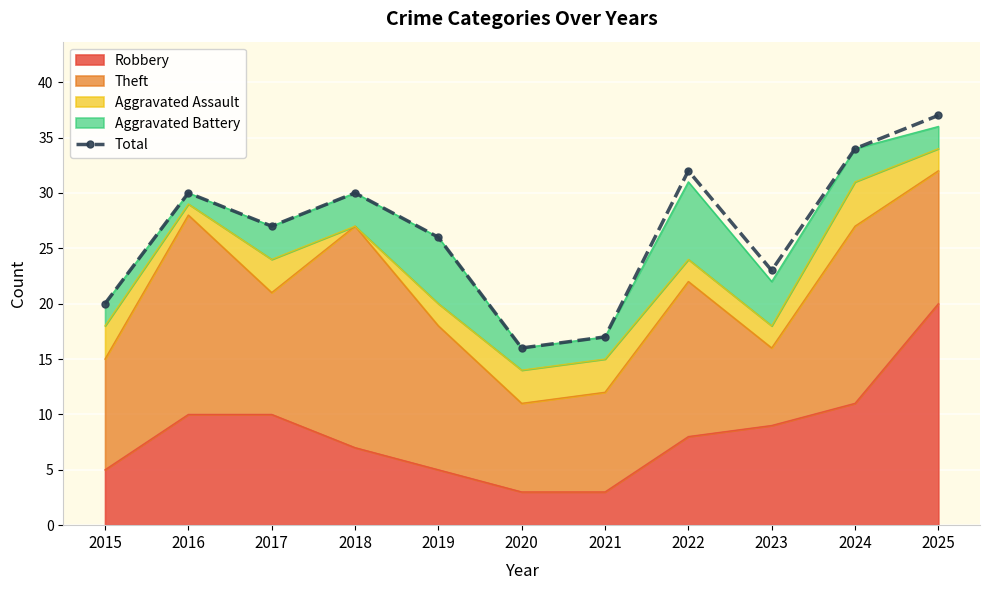

What is the maximum value shown in the chart?

37